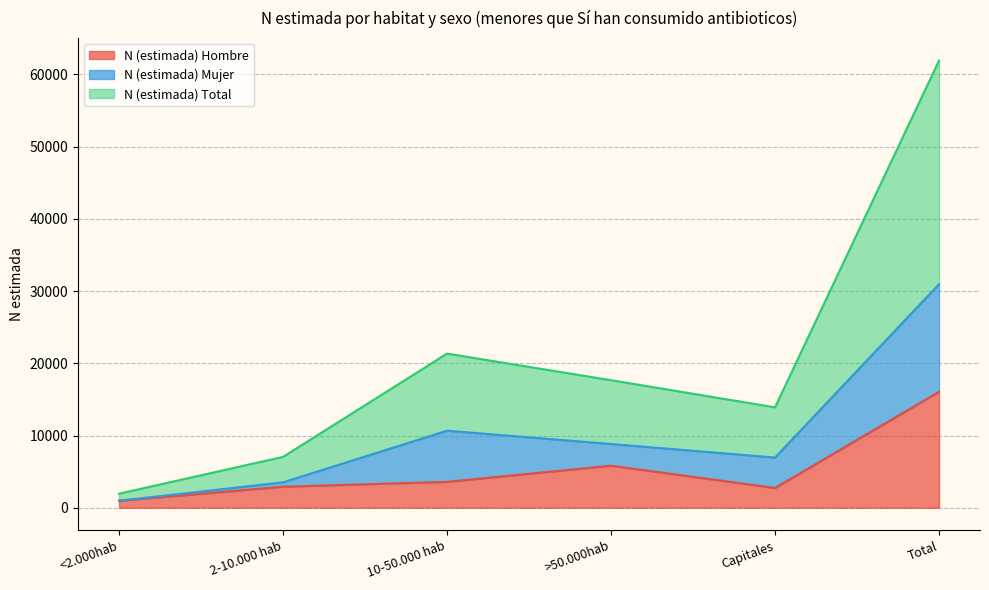

True or false: N (estimada) Hombre has a value of 16058 at Total.

True